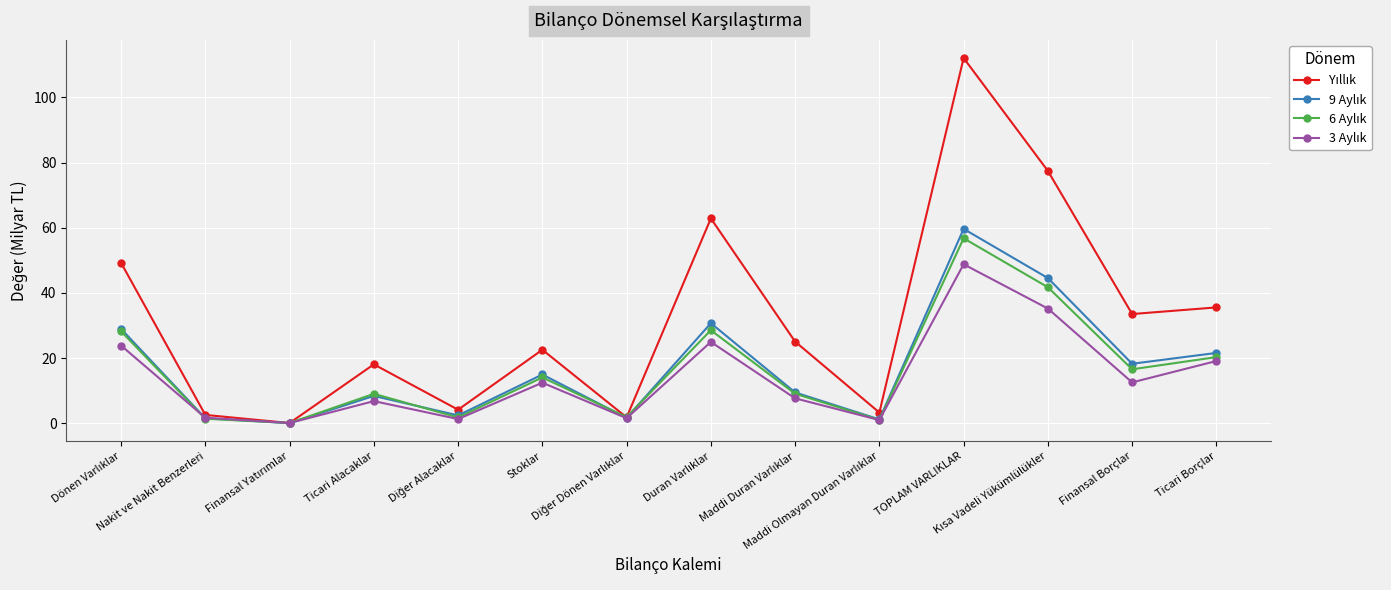

What is the maximum value shown in the chart?

112.1